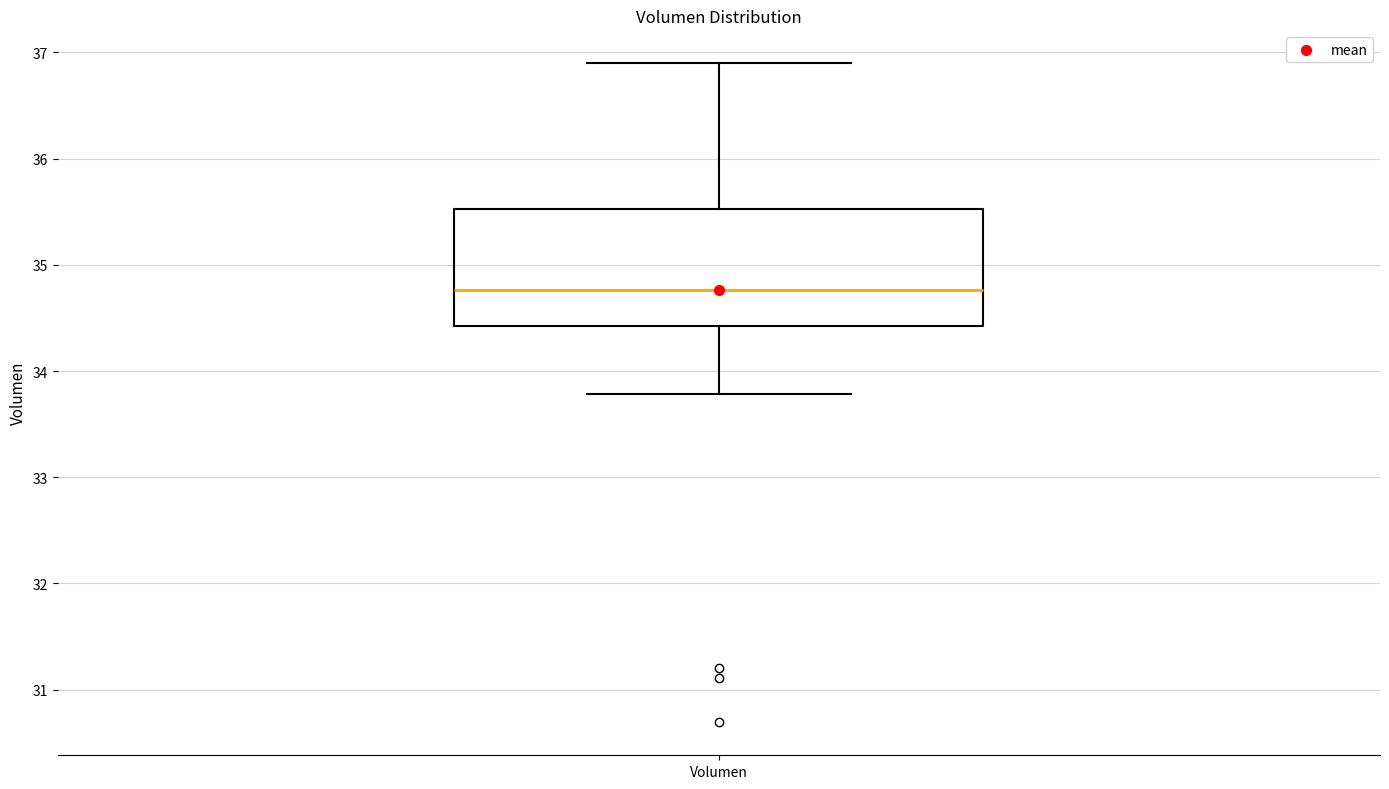

Where does the upper whisker of the box for Volumen end on the y-axis? The values are not printed on the chart, so give them approximately, as read against the axis.

36.9